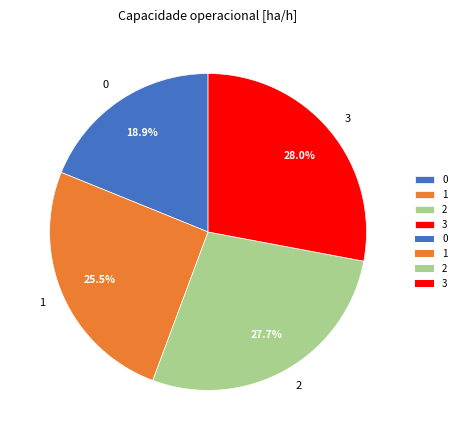

Do 3 and 1 together represent more than half of the pie?

Yes